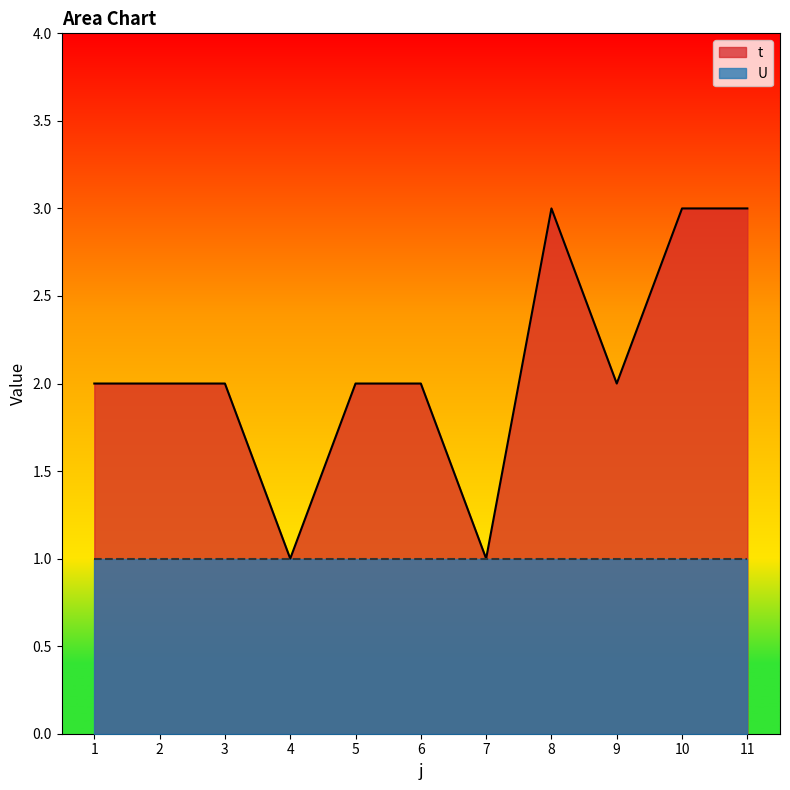

How many values exceed 2?

3